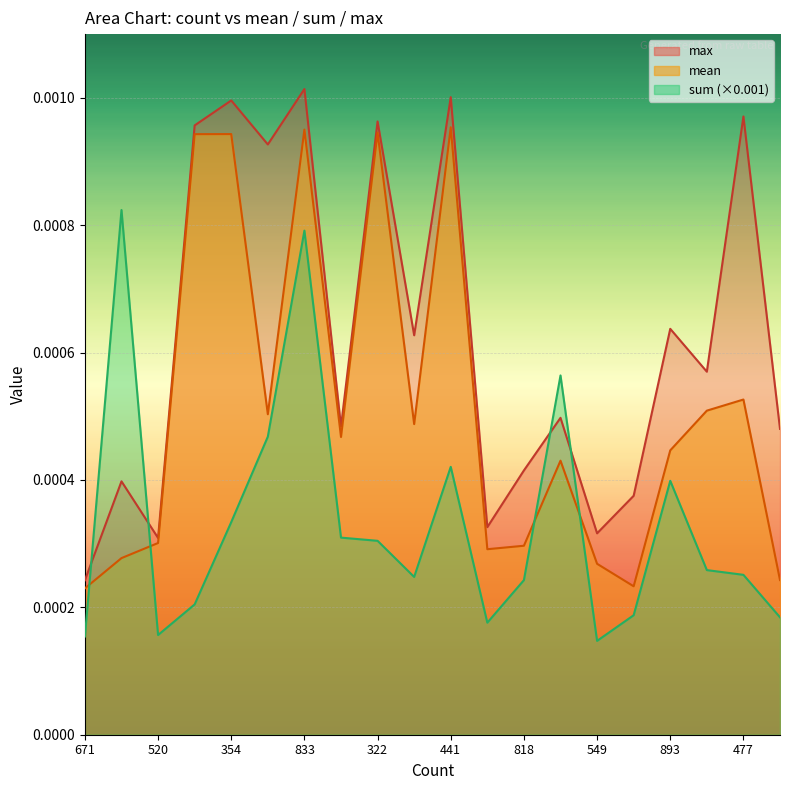

How many distinct data groups are displayed?

3